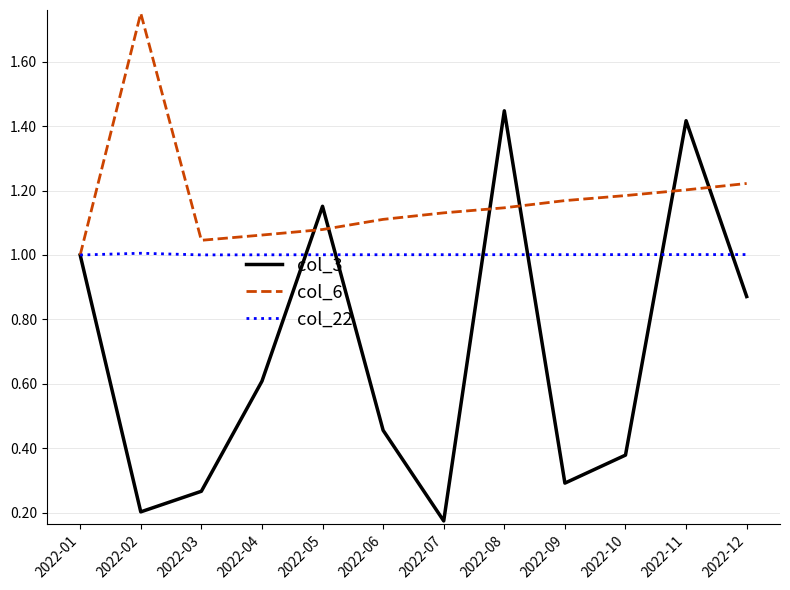

How many lines are shown in the chart?

3